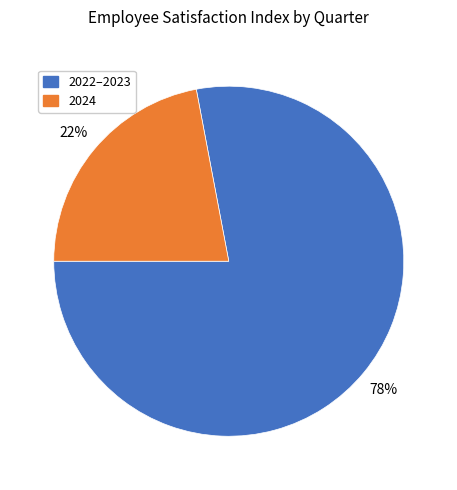

Rank the categories by value from highest to lowest.

2022–2023, 2024